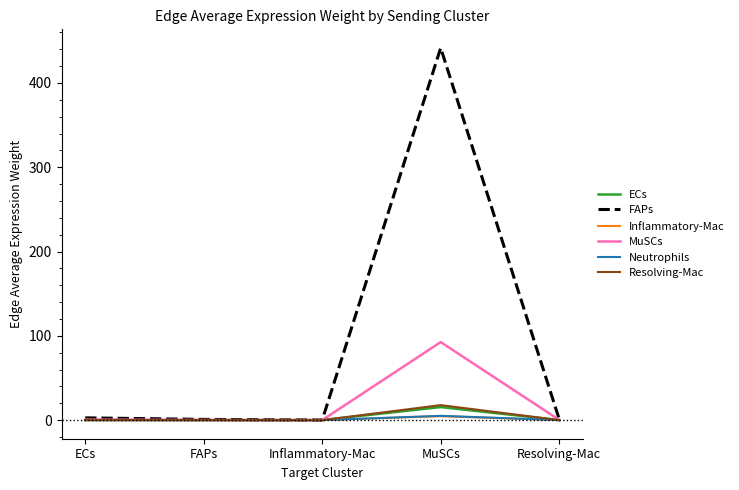

What is the approximate value of Resolving-Mac at MuSCs?

17.8